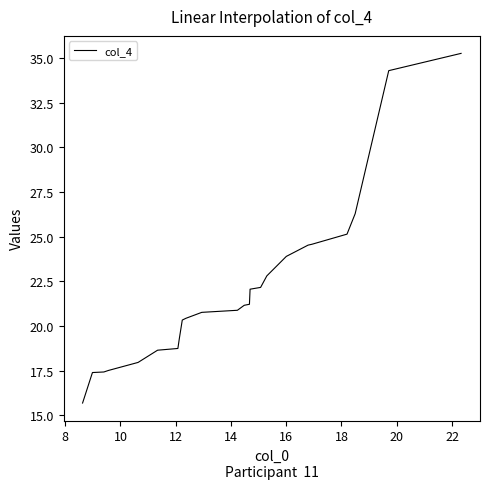

What is the sum of all values?

528.4